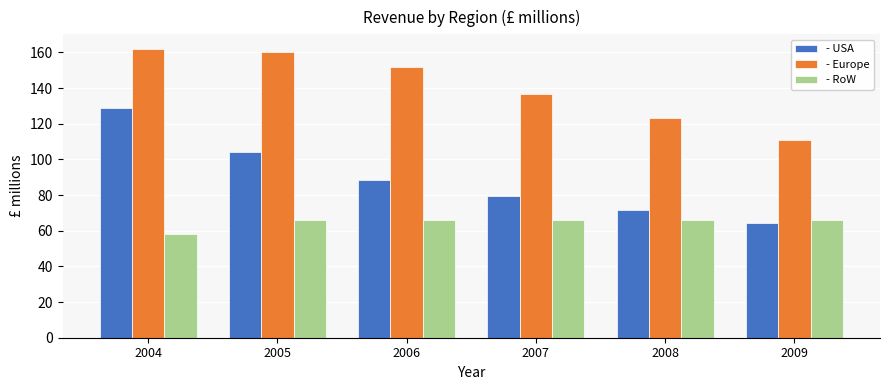

Between 2006 and 2007, which series saw the biggest shift?

- Europe